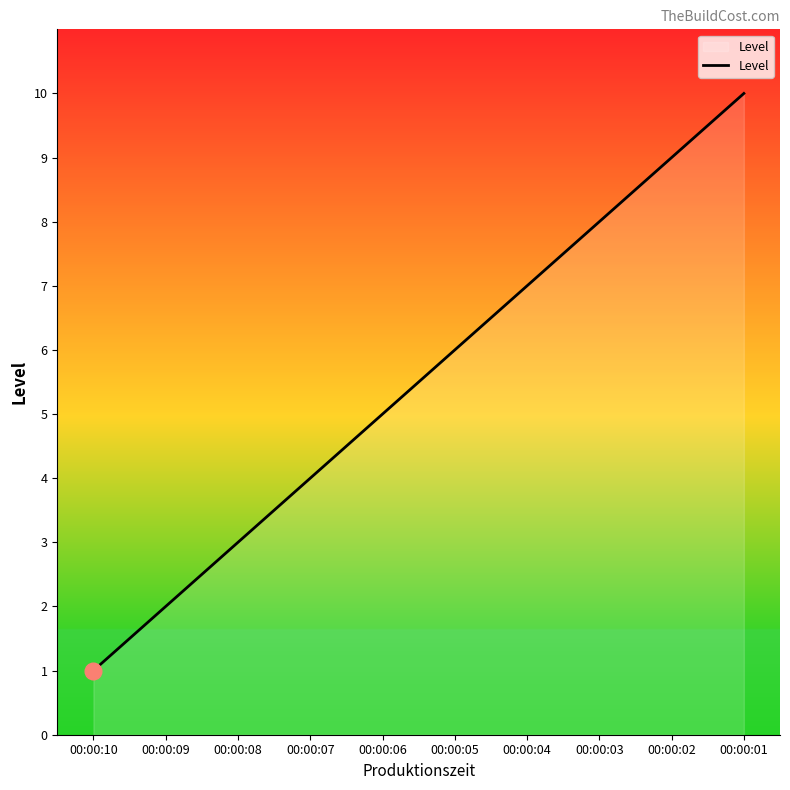

Which category has the lowest value across all series?

00:00:10